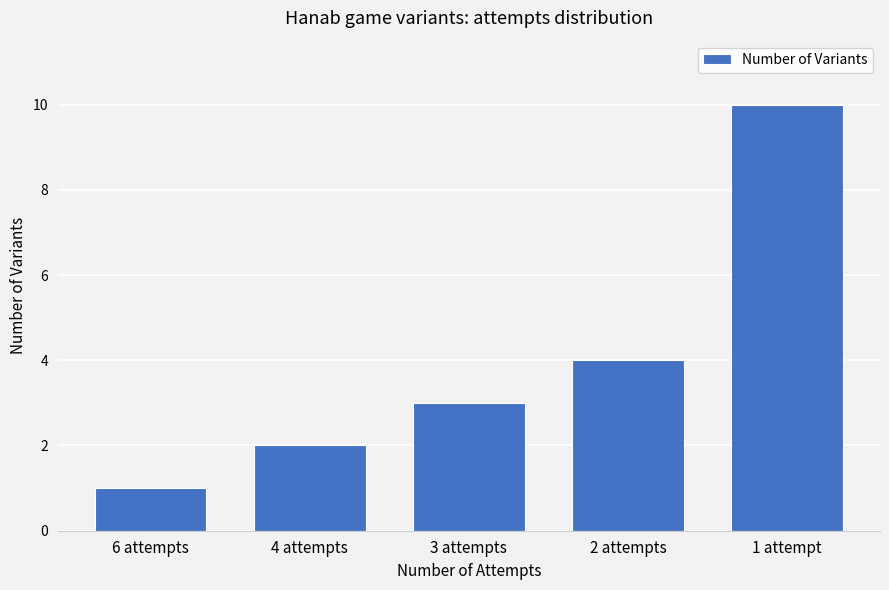

How many values are between 2 and 4?

3